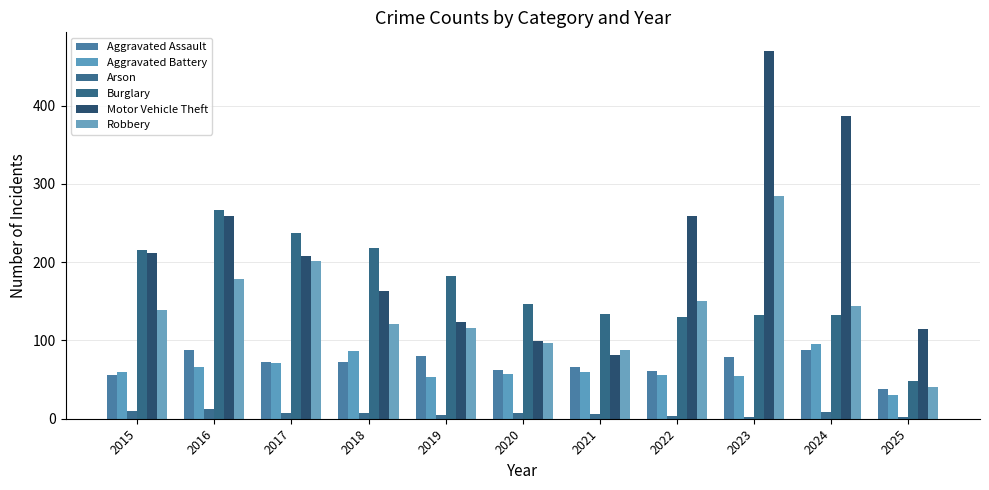

What is the smallest value displayed?

2